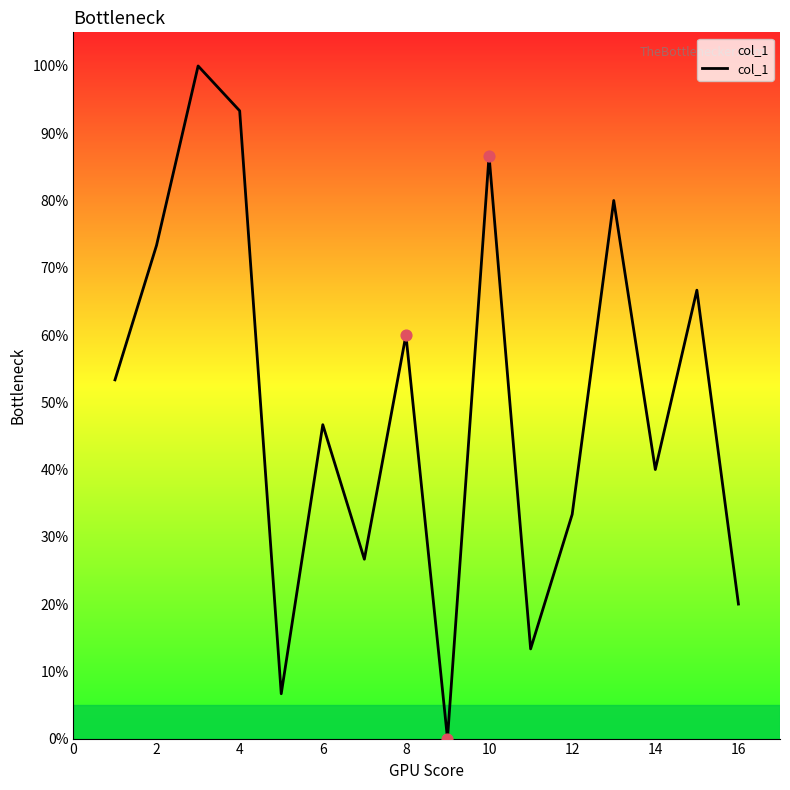

What is the maximum value shown in the chart?

100.0